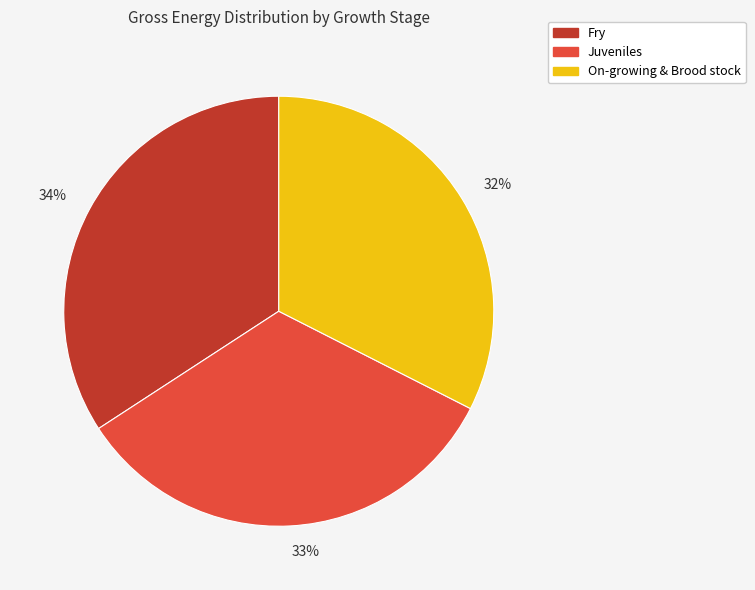

Is it true that 32% is 43% of the pie?

False